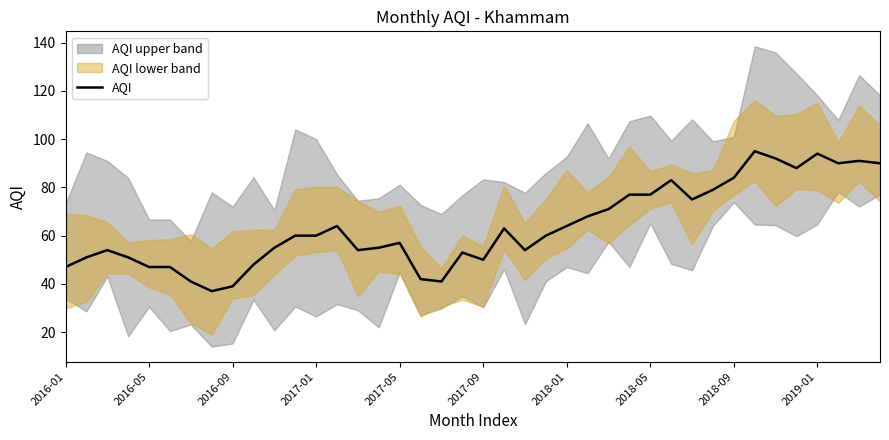

How many points are lower than both their immediate neighbors (excluding endpoints)?

8